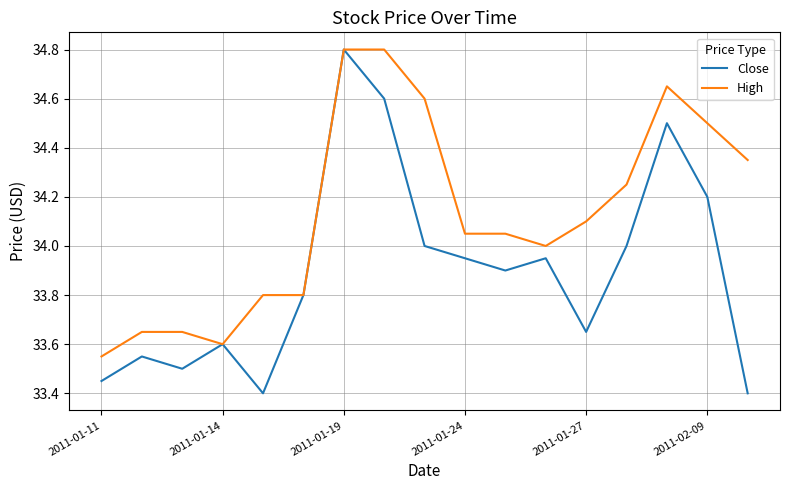

Which series has the largest total across all categories?

High